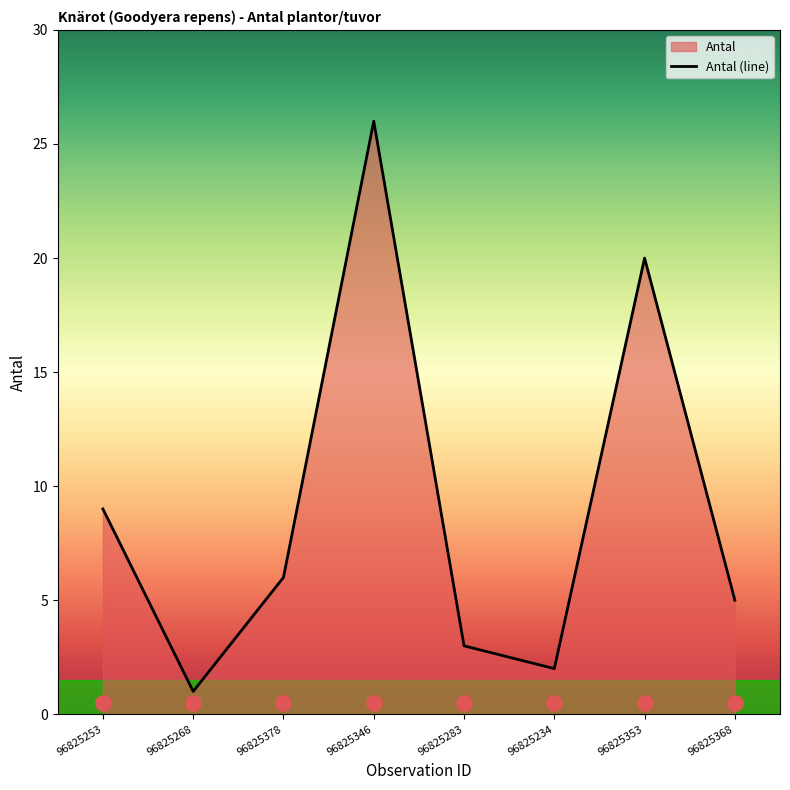

What is the ratio of the value at 96825368 to the value at 96825353?

0.2